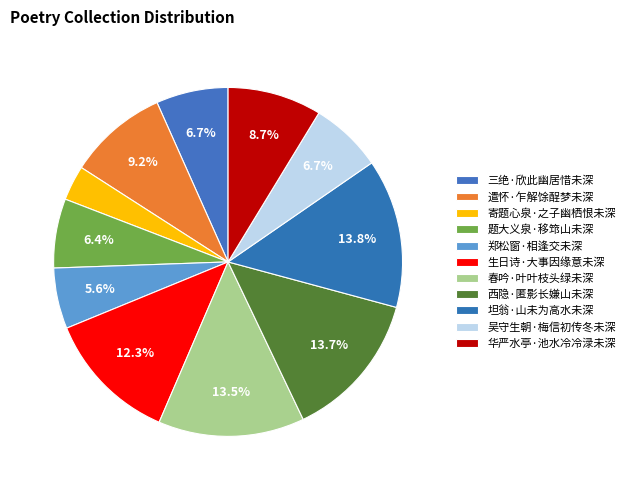

Is it true that 遣怀·乍解馀酲梦未深 is 9% of the pie?

True